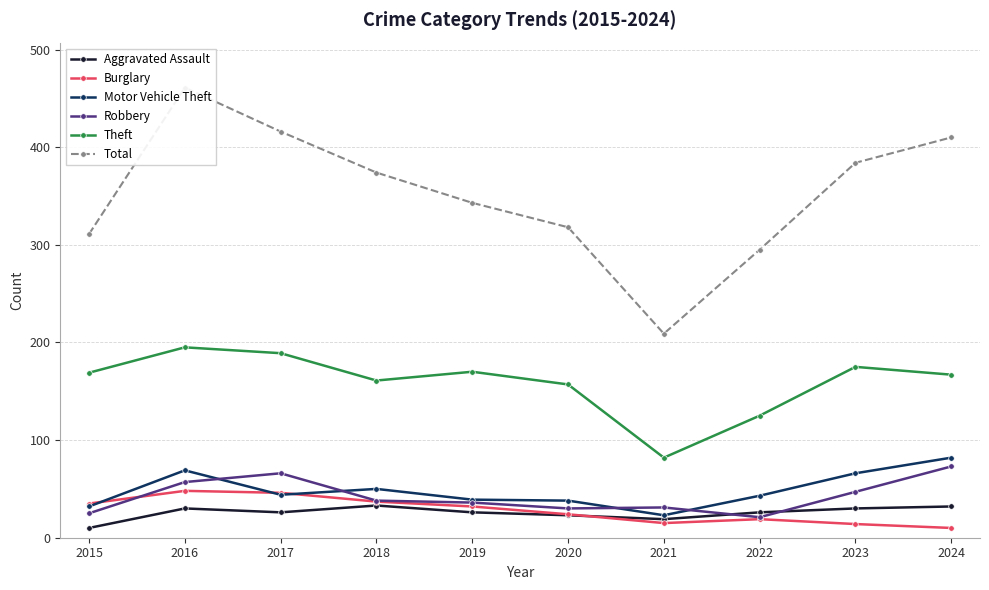

How many data points in Motor Vehicle Theft are less than 44?

5